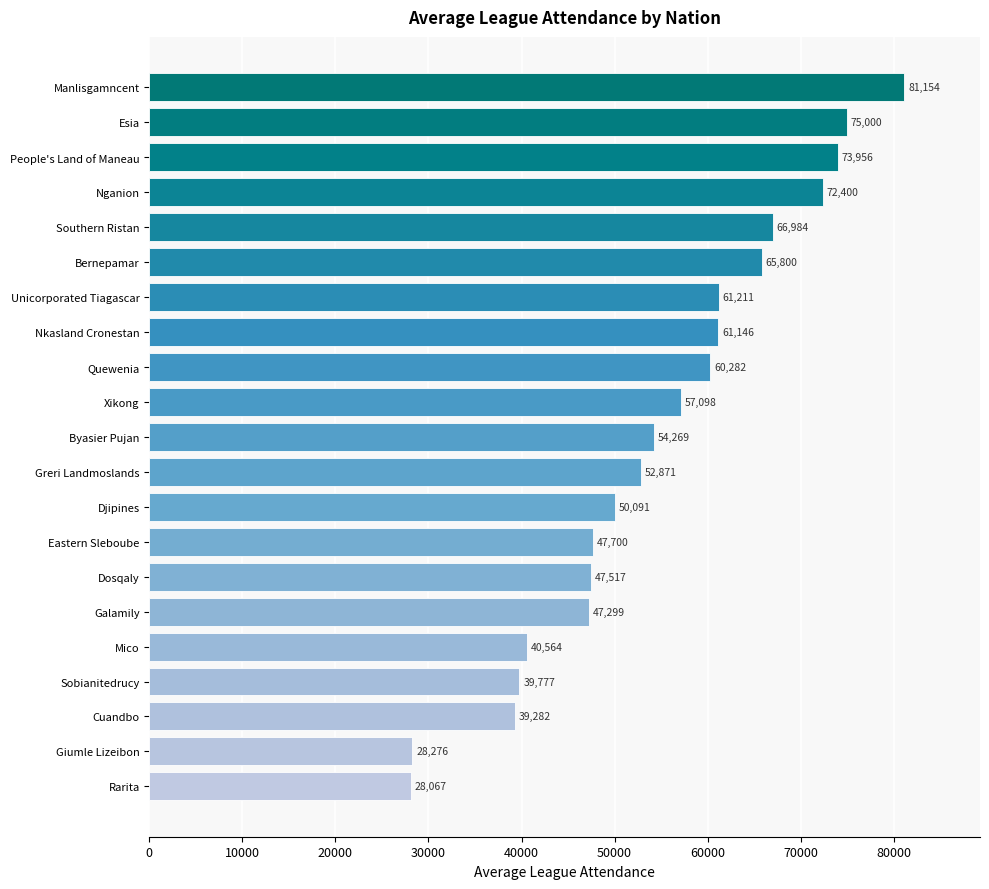

Where is the data nearest to the value 54610?

Byasier Pujan